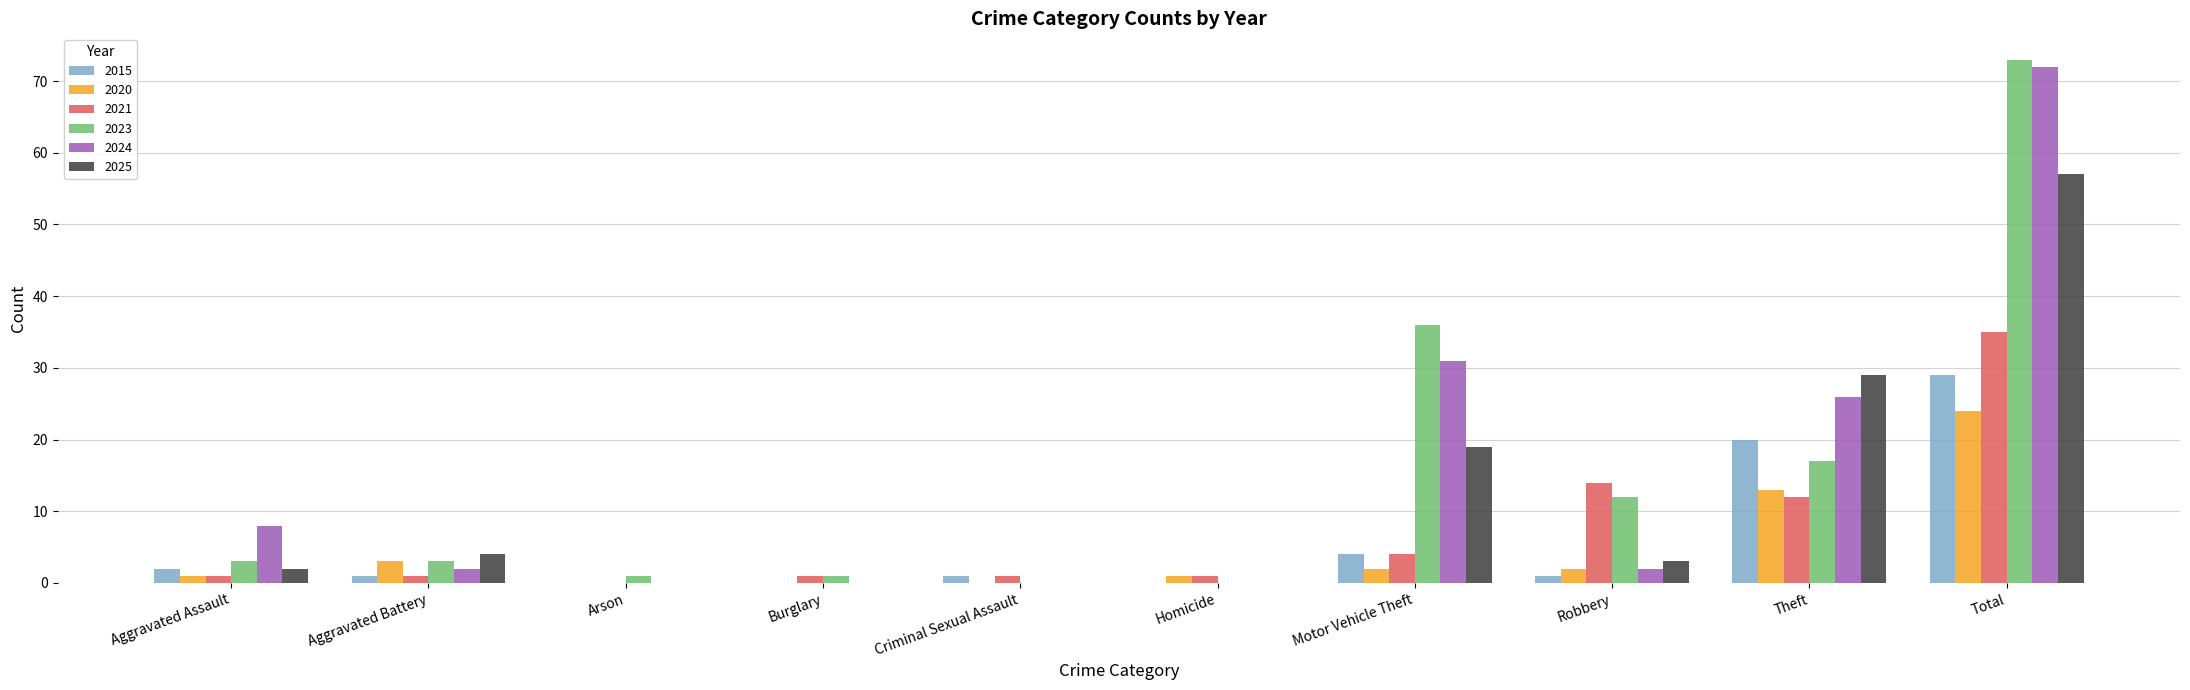

What is the sum of all 2023 values?

146